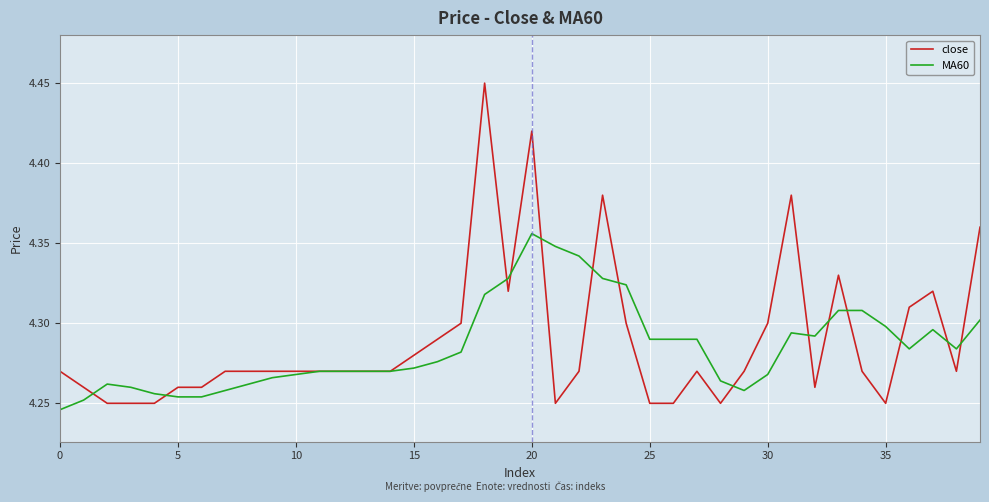

Which series has the largest range (max minus min)?

close